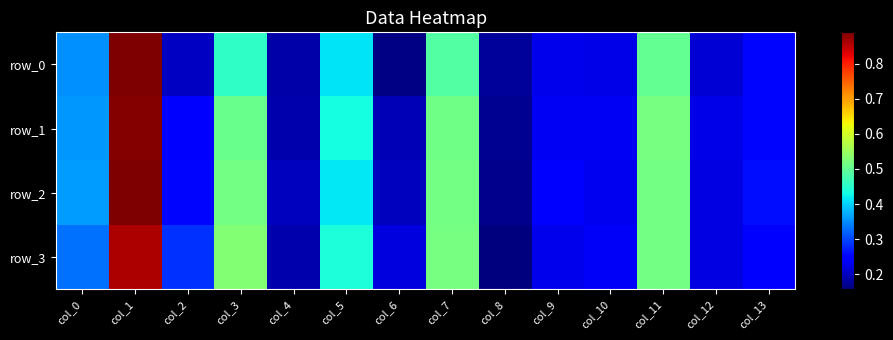

The row_1 series shows 0.2 at col_8. True or false?

True